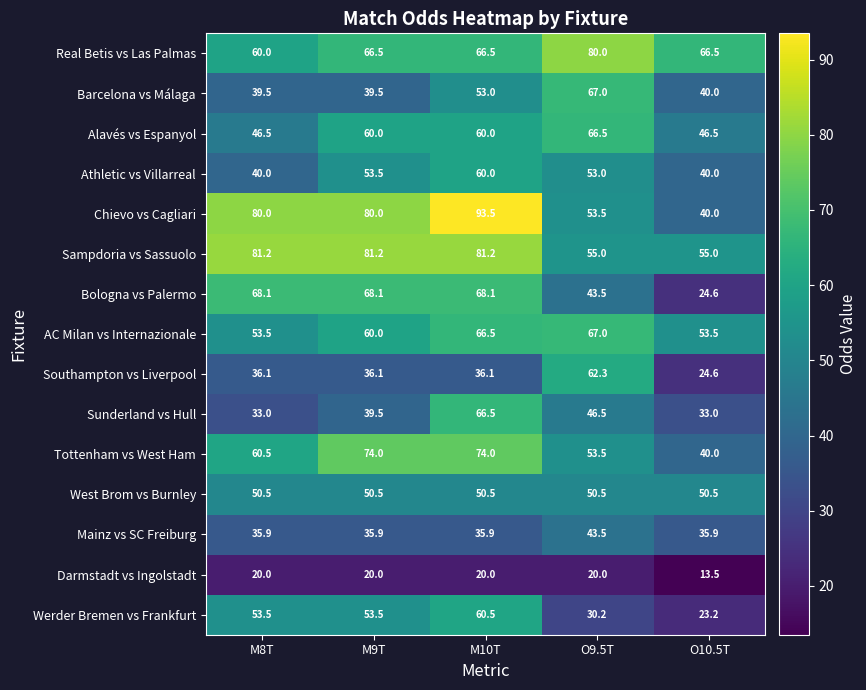

At how many categories does at least one series exceed 77?

4